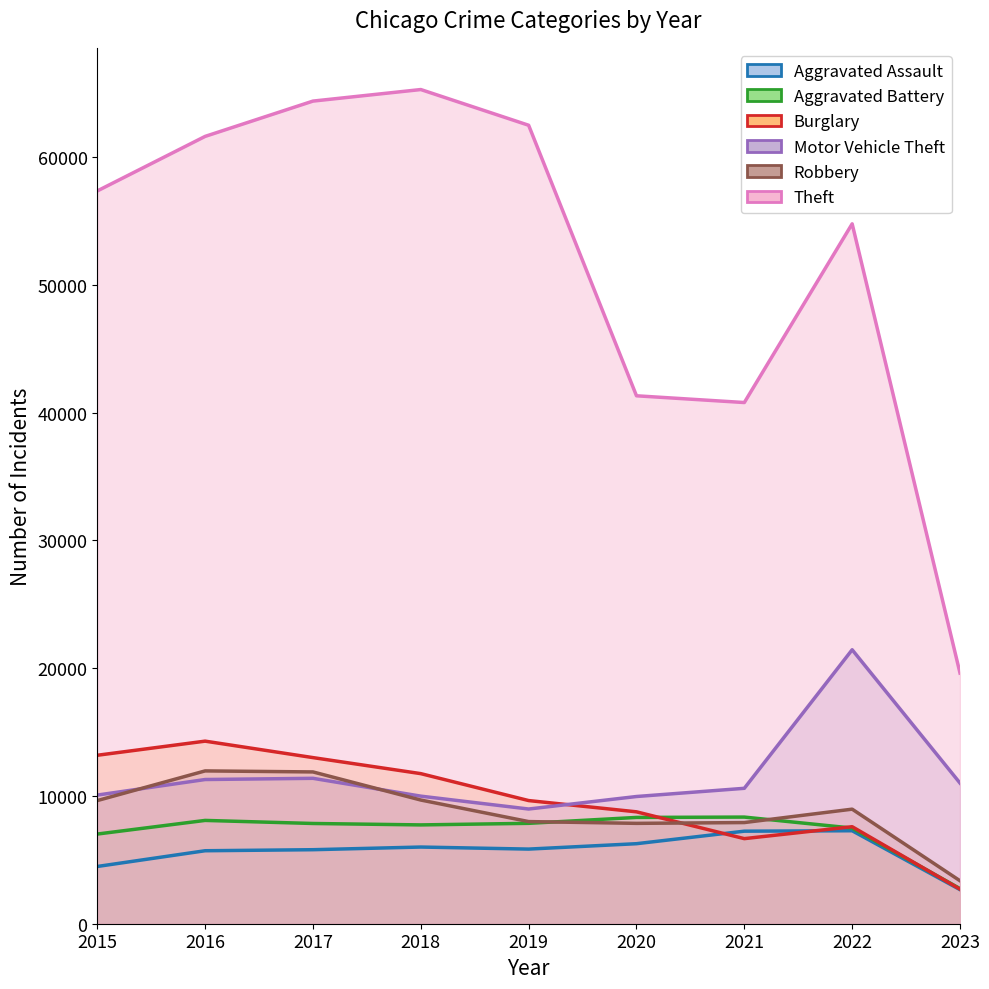

Is it true that Aggravated Battery equals 8085 at 2016?

True